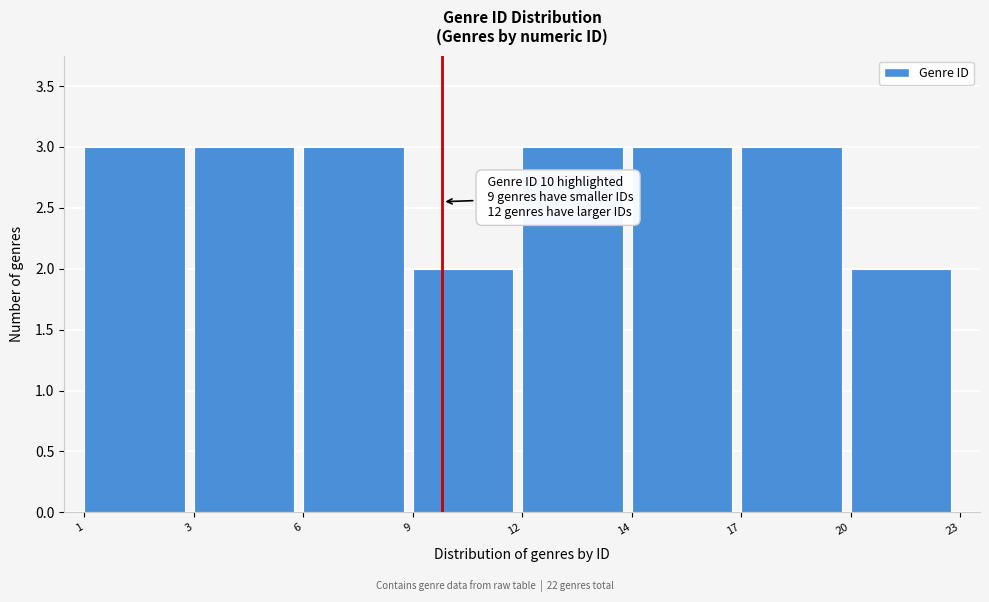

Reading left to right, what are all the values shown in this chart?

1=3	3=3	6=3	9=2	12=3	14=3	17=3	20=2